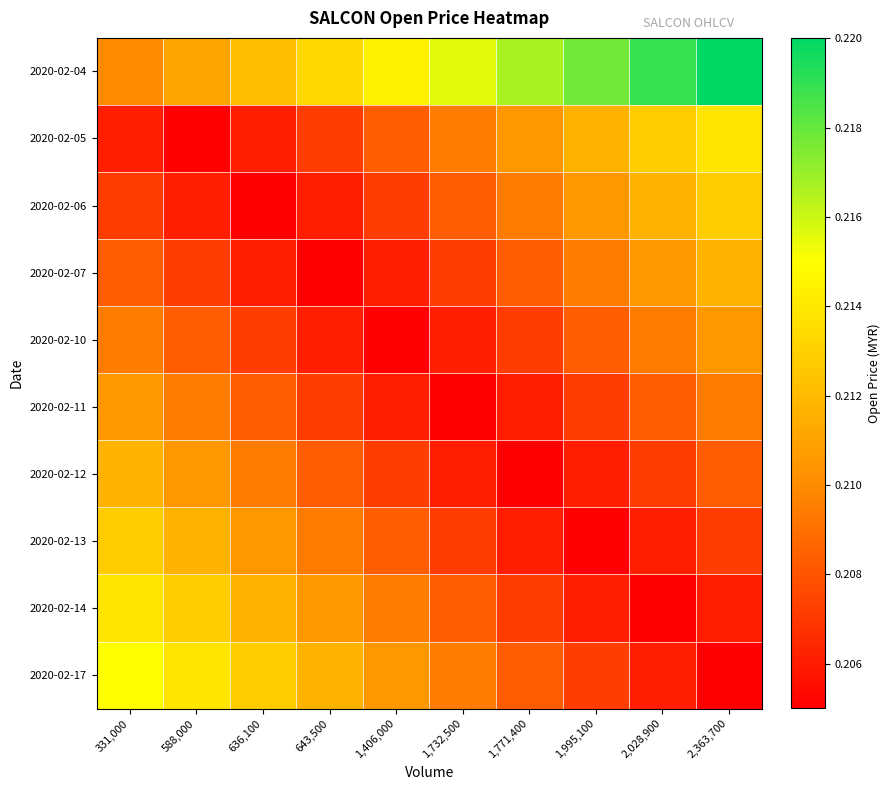

List the series in order of their peak value, highest first.

2020-02-04, 2020-02-17, 2020-02-05, 2020-02-14, 2020-02-06, 2020-02-13, 2020-02-07, 2020-02-12, 2020-02-10, 2020-02-11